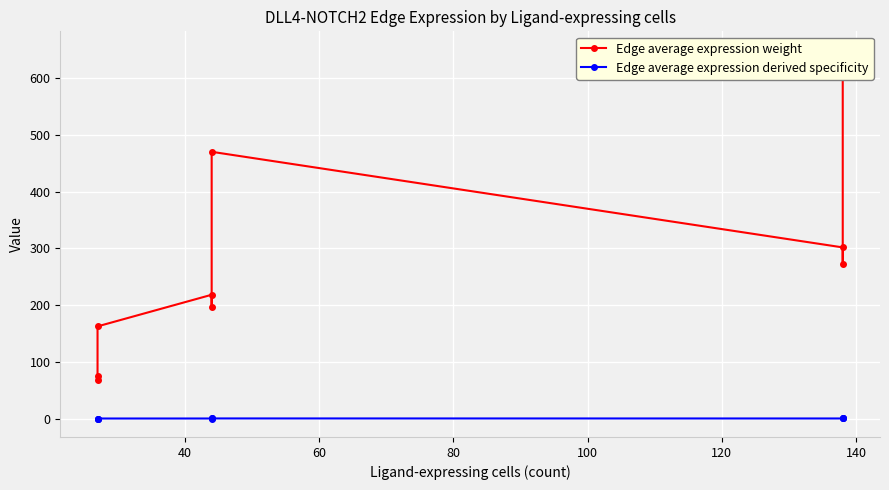

What is the average value of the Edge average expression weight series?

268.4